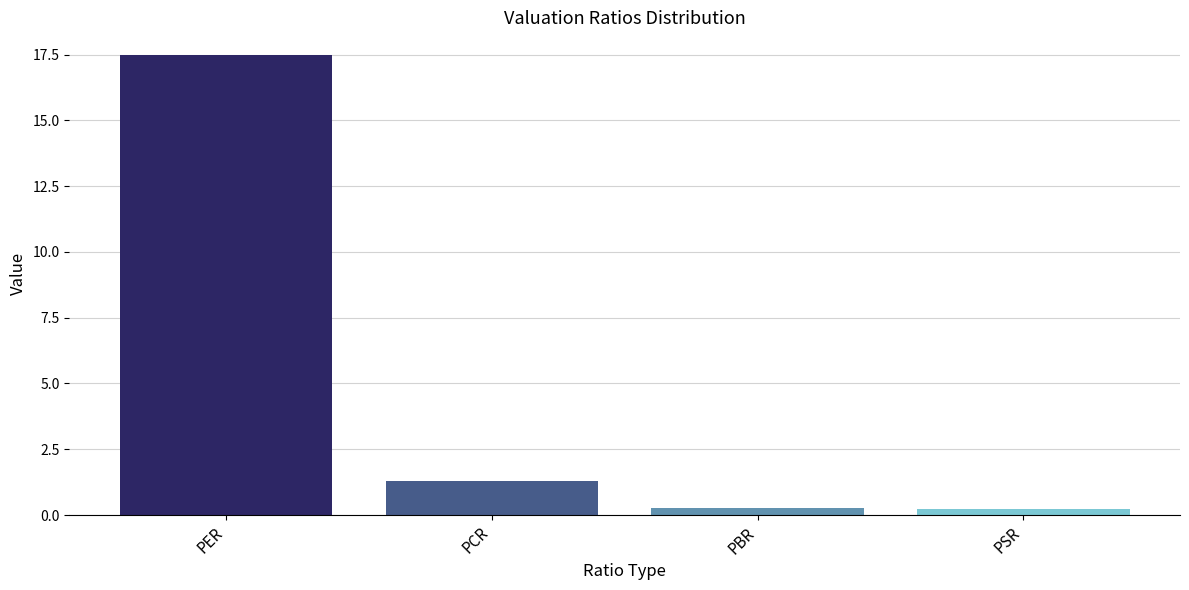

At which category does the chart reach its peak across all series?

PER